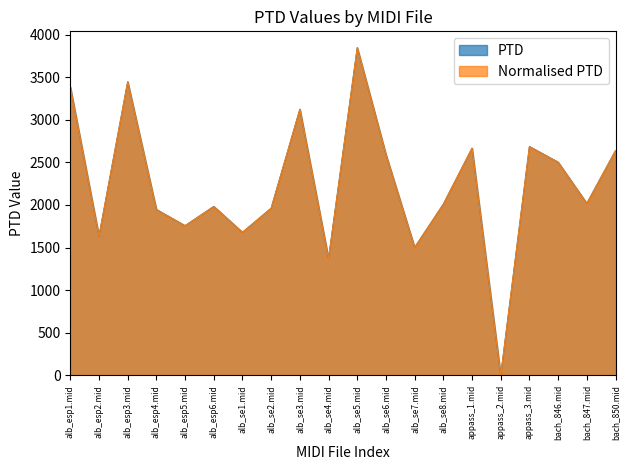

At which category is the sum across all series the highest?

alb_se5.mid